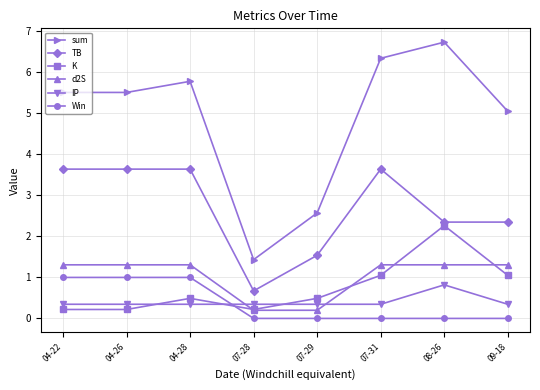

At which category does sum reach its first local peak?

04-28